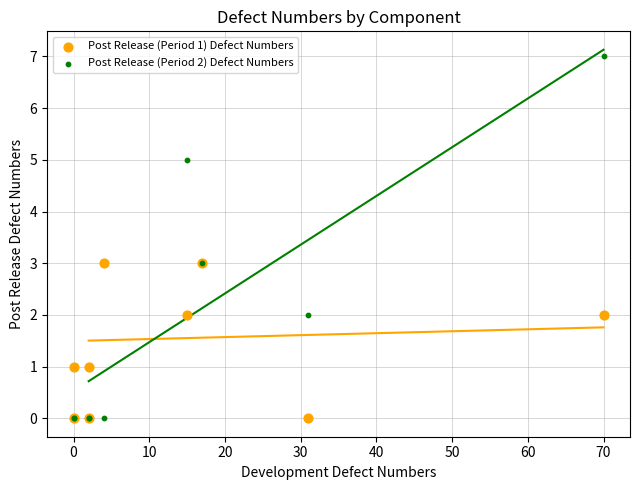

Which series reaches the maximum Y coordinate?

Post Release (Period 2) Defect Numbers